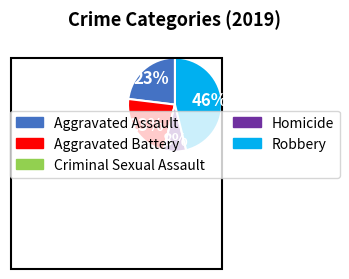

The Aggravated Assault slice represents 23% of the pie. True or false?

True